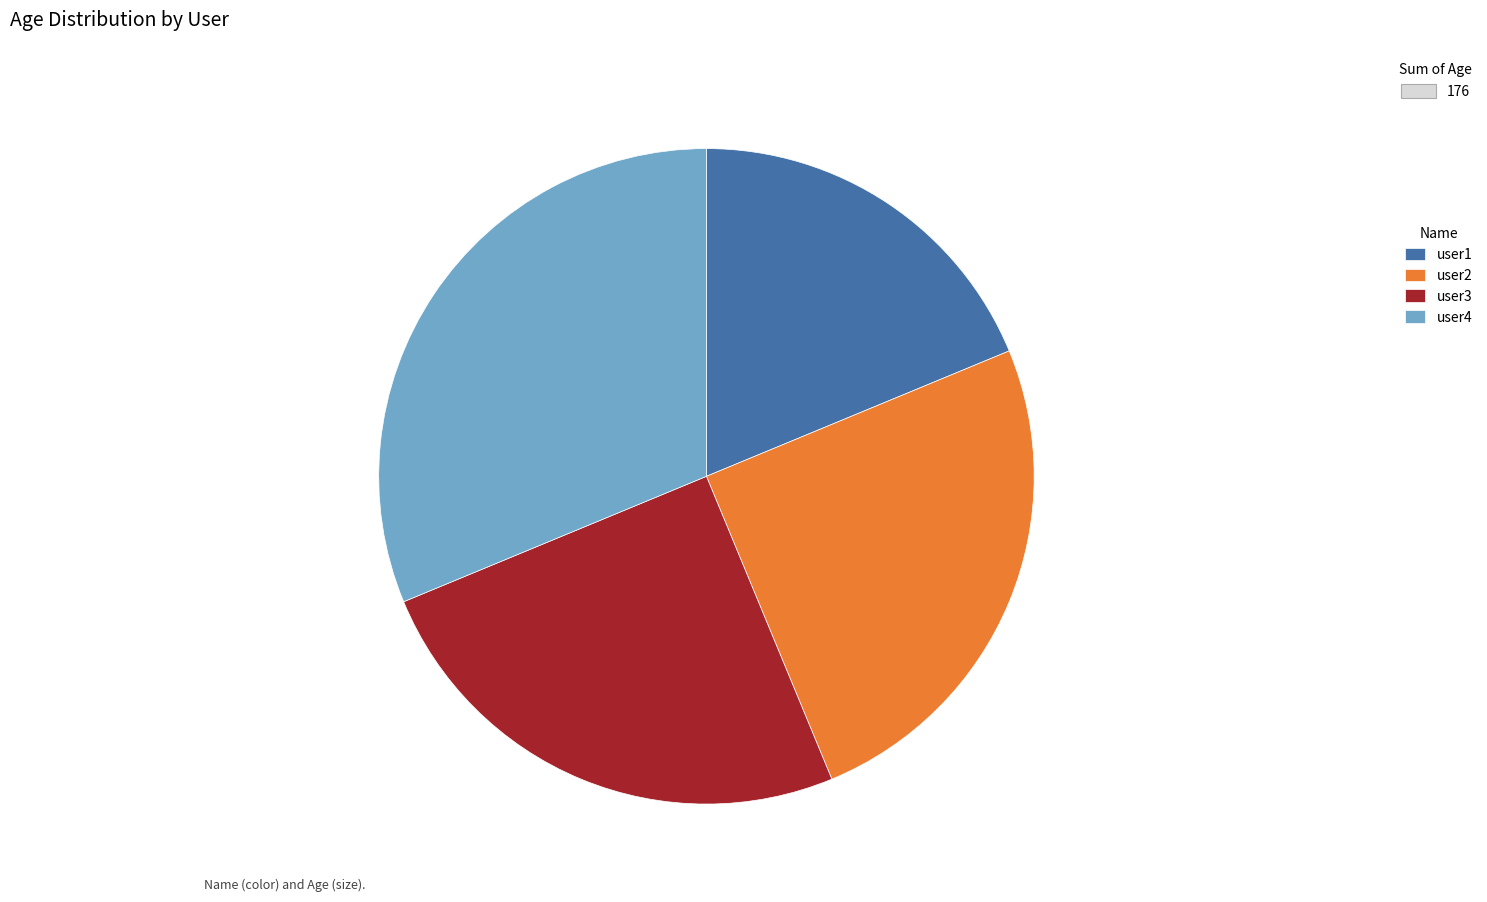

True or false: user1 accounts for 19% of the total.

True